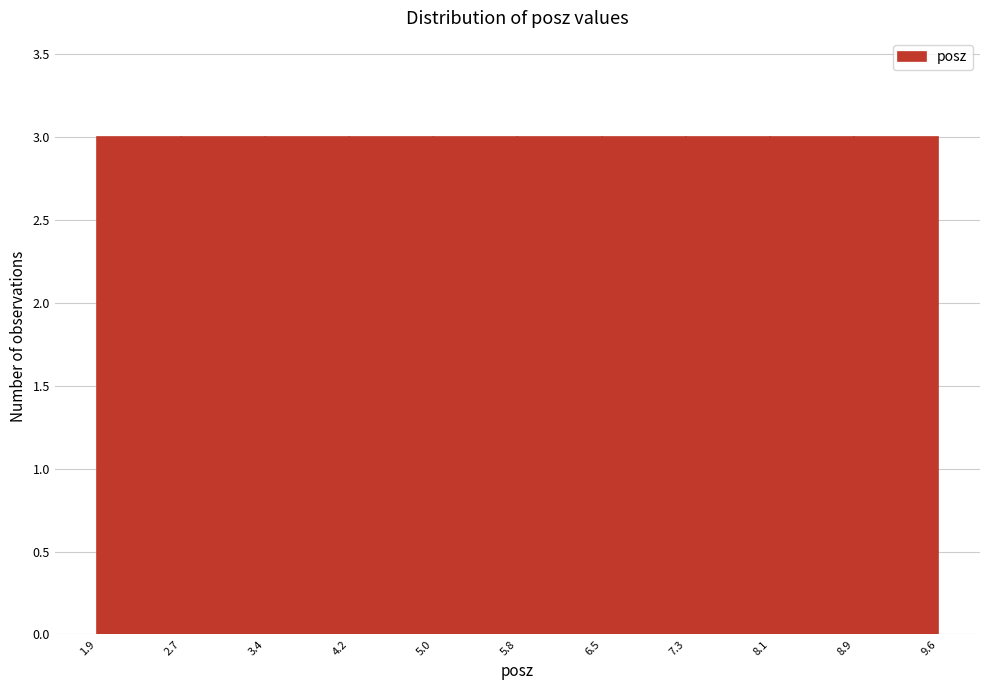

Reading left to right, list every bar in this chart as the range it spans on the x-axis followed by its height. The values are not printed on the chart, so give them approximately, as read against the axis.

1.9 to 2.7: 3
2.7 to 3.4: 3
3.4 to 4.2: 3
4.2 to 5.0: 3
5.0 to 5.8: 3
5.8 to 6.5: 3
6.5 to 7.3: 3
7.3 to 8.1: 3
8.1 to 8.9: 3
8.9 to 9.6: 3